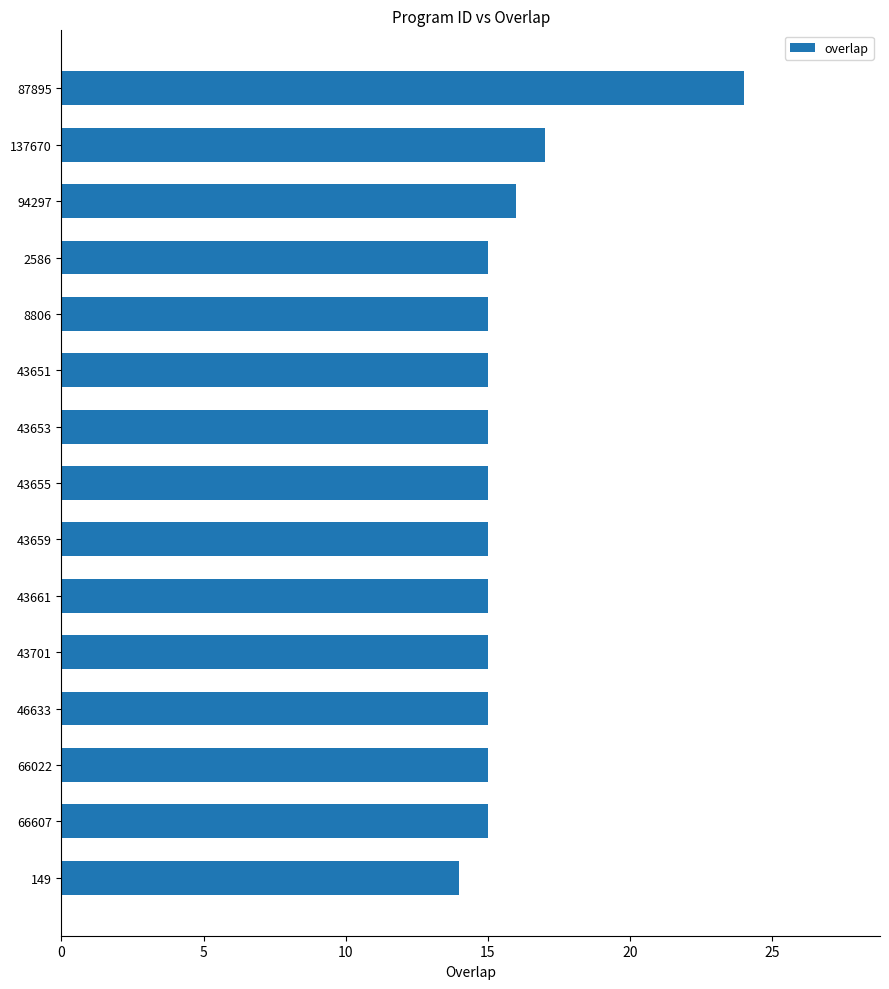

Are the bars horizontal?

Yes